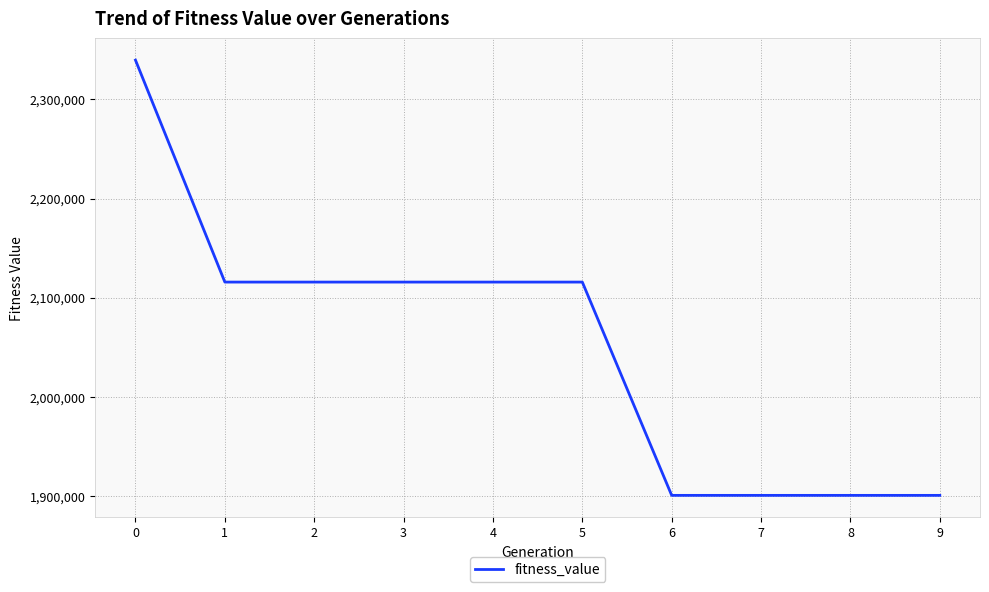

How many lines are shown in the chart?

1